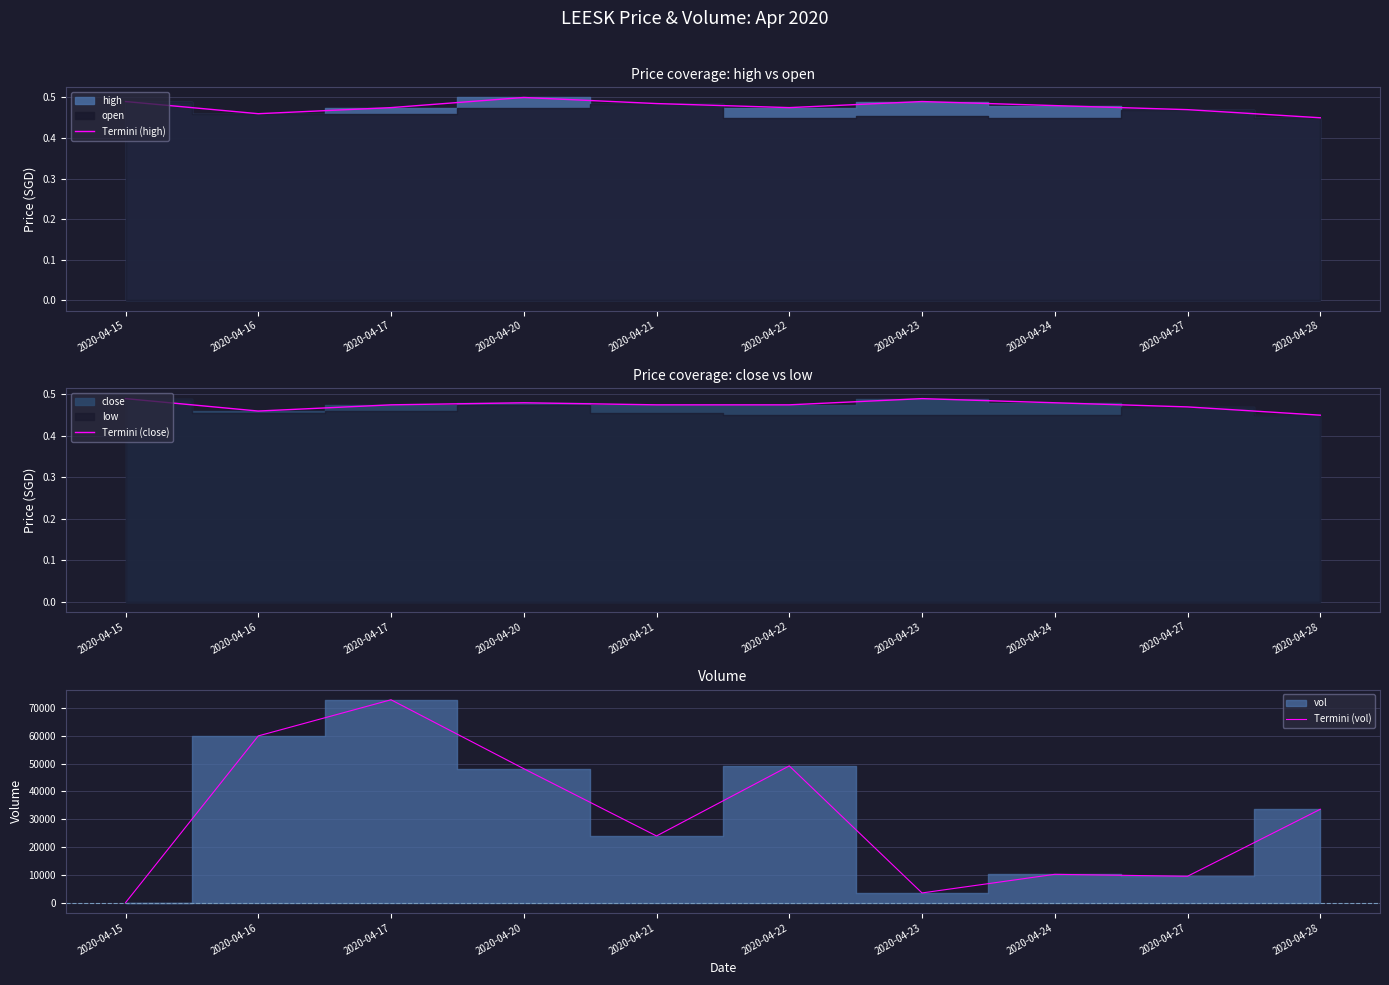

How many Termini (close) values are between 0 and 1?

10